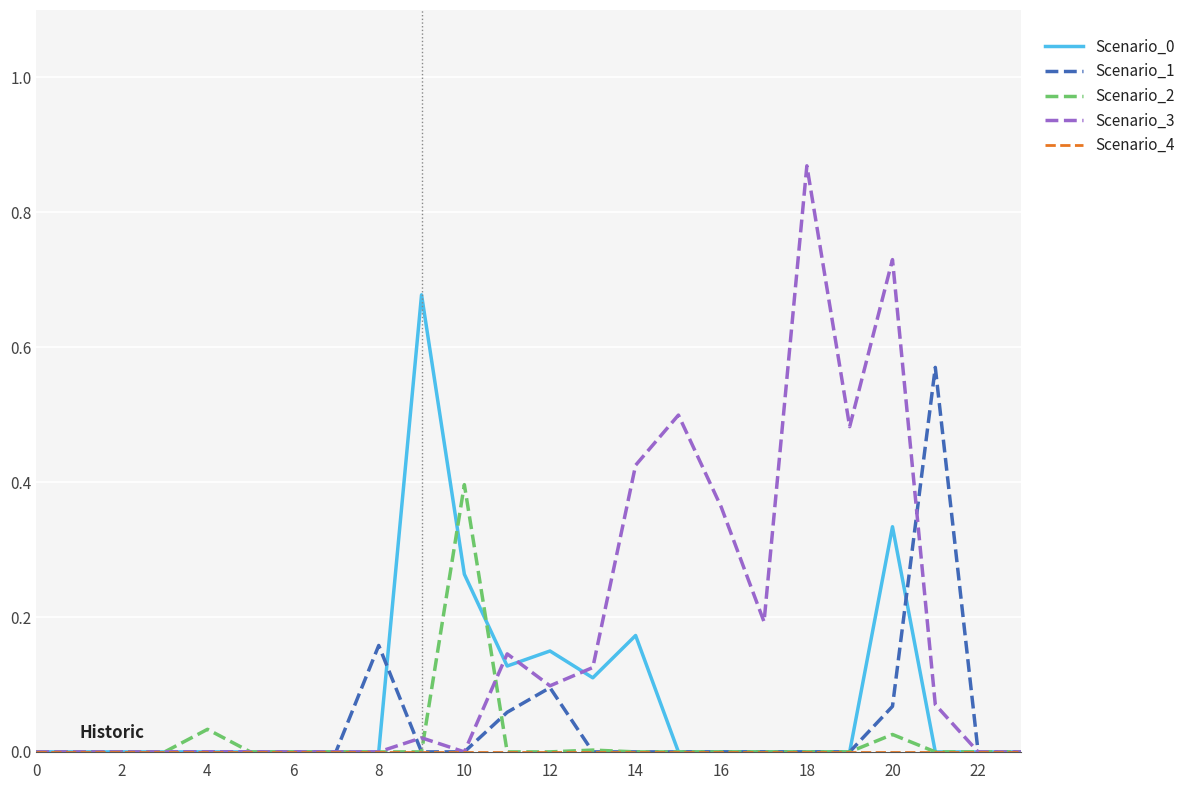

Which series has the largest total across all categories?

Scenario_3